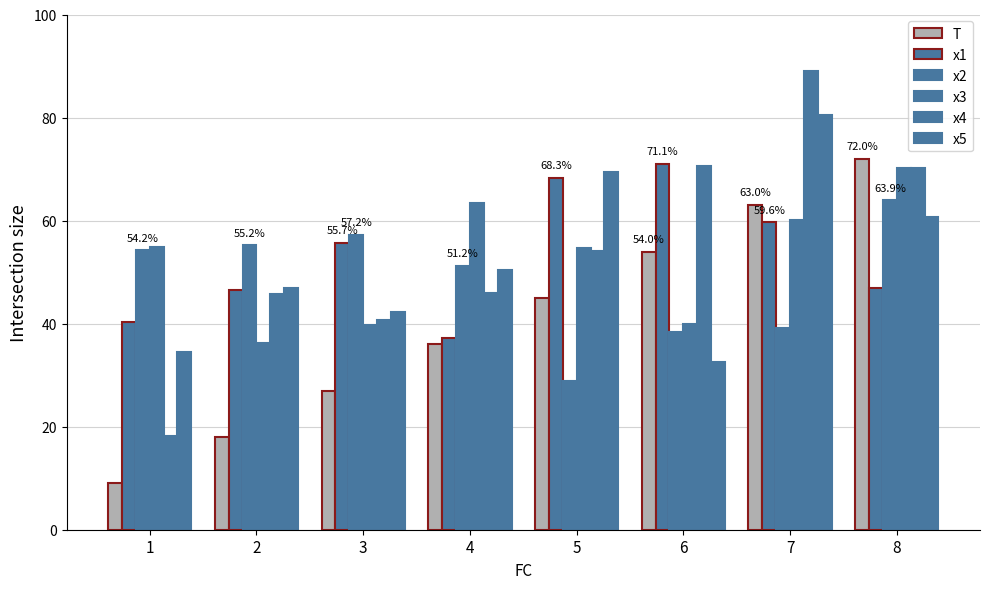

How many bars are there in total?

48